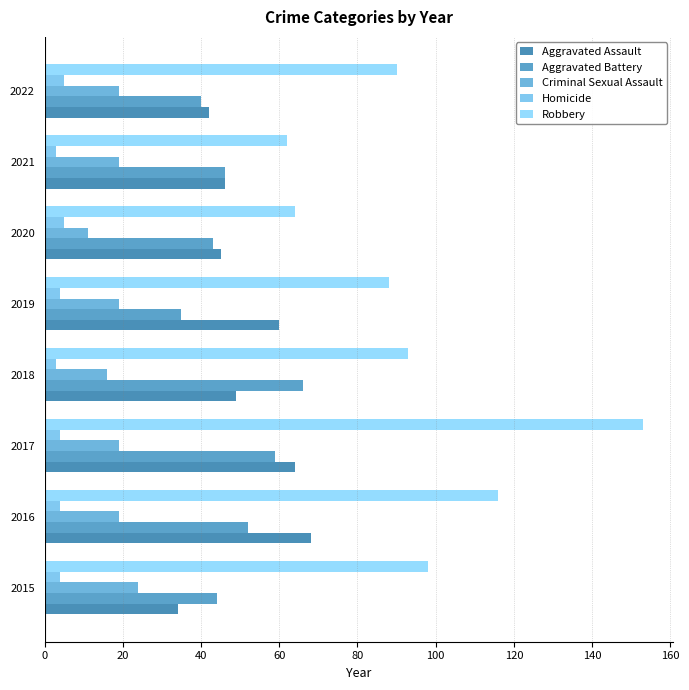

What is the lowest value of the Aggravated Battery series?

35